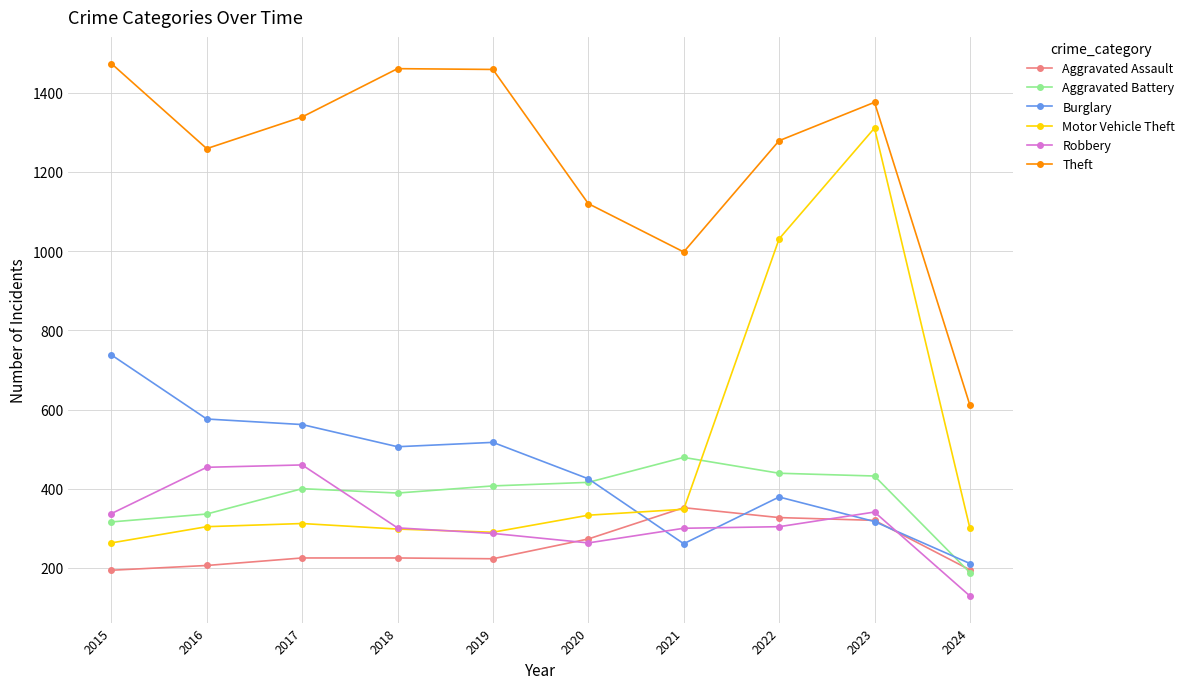

True or false: Robbery has more than 0 interior local peaks.

True